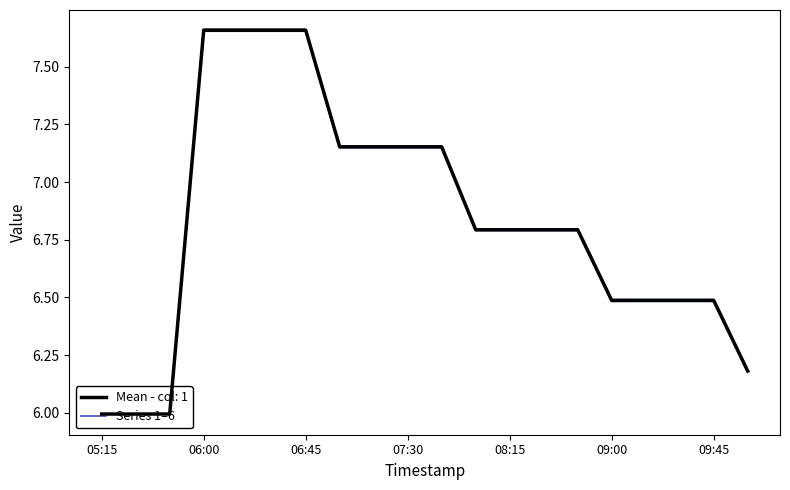

Count the number of data series in this chart.

1